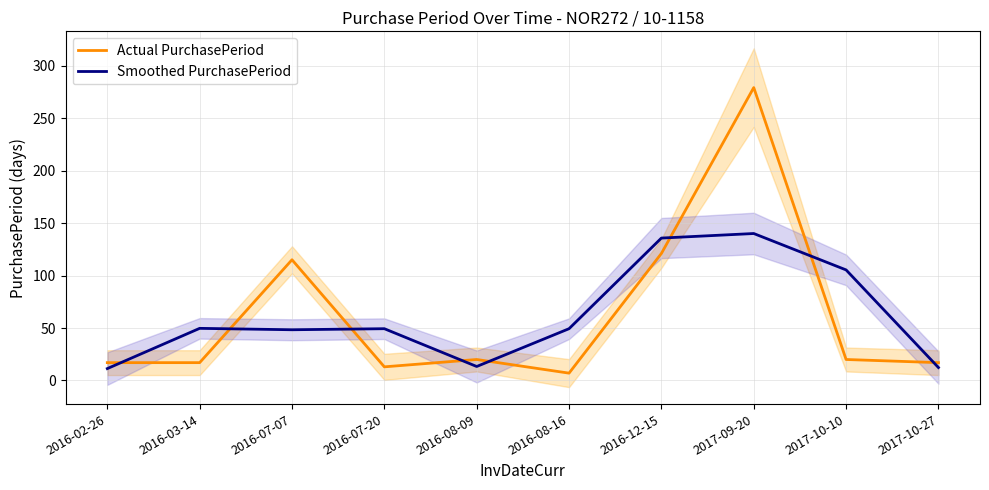

At which category is the sum across all series the highest?

2017-09-20